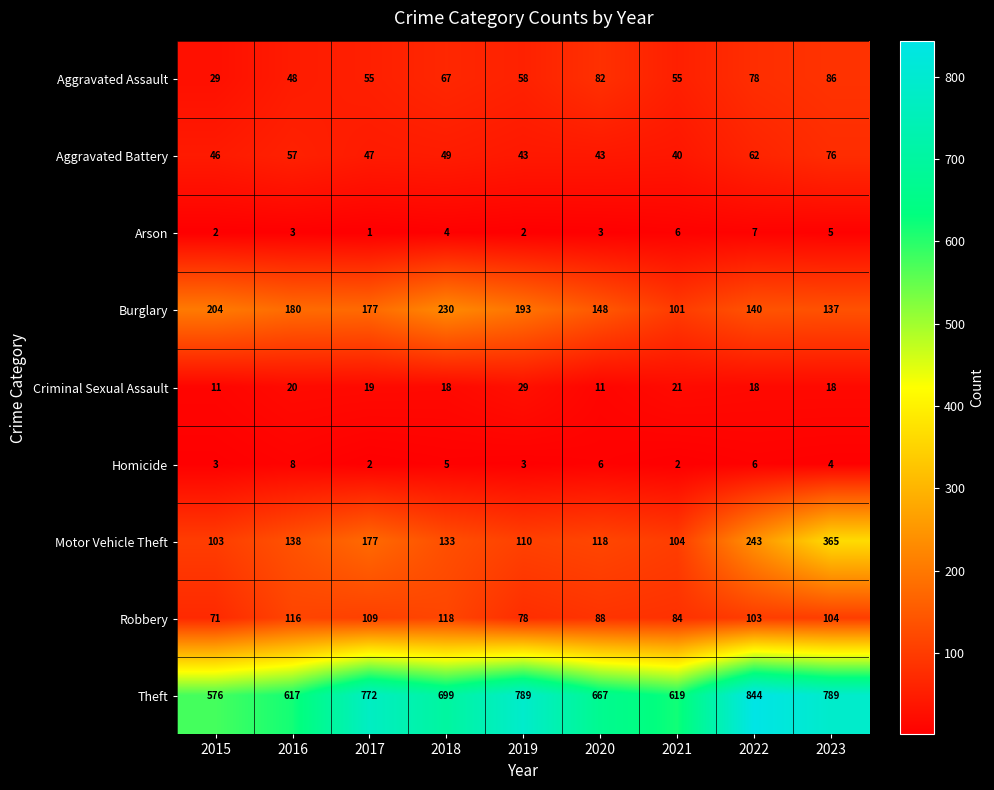

How many values in the Aggravated Battery series are below 47?

4